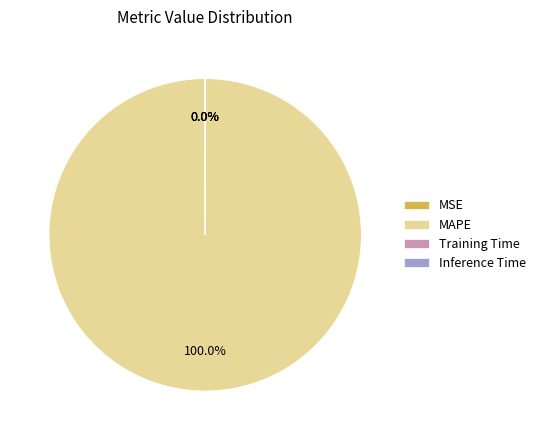

Does MAPE account for over 50% of the chart?

Yes